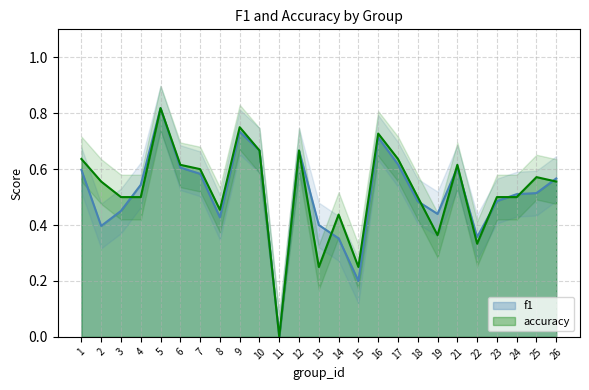

How many values in the f1 series exceed 0?

24